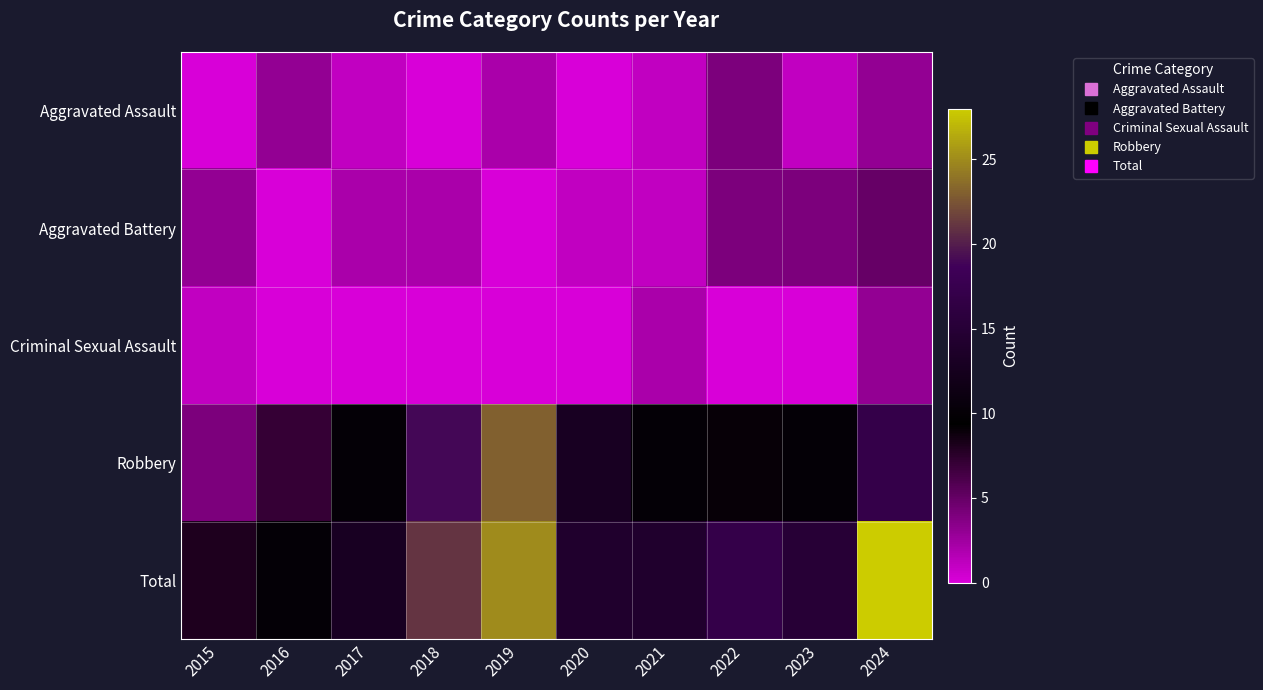

Which series changed the most between 2018 and 2022?

Robbery